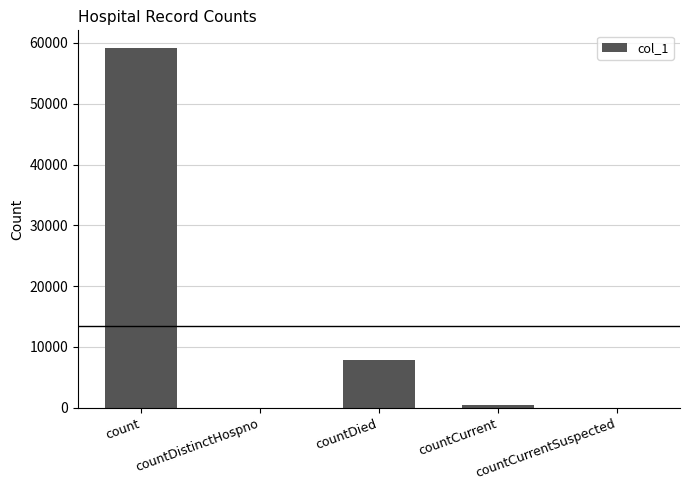

How many distinct data groups are displayed?

1